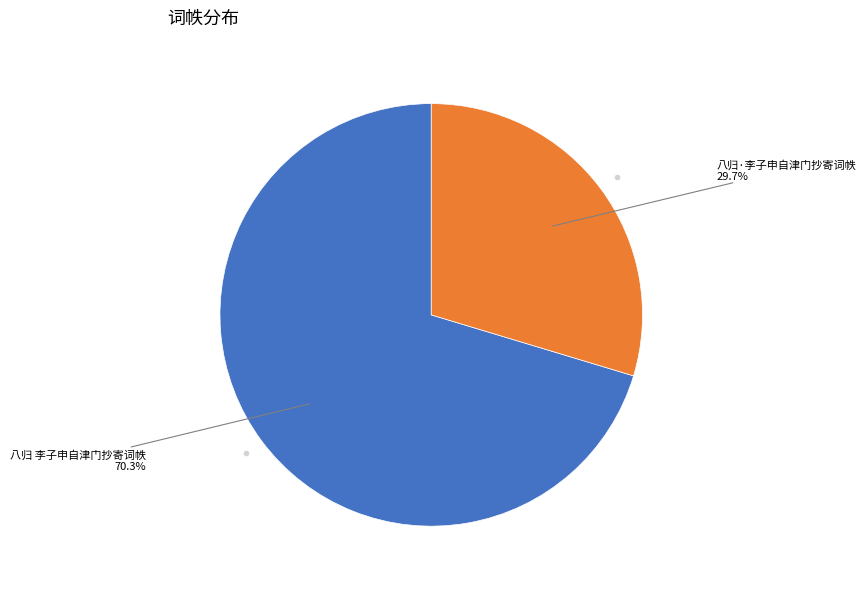

Is there any slice that represents more than half of the pie?

Yes